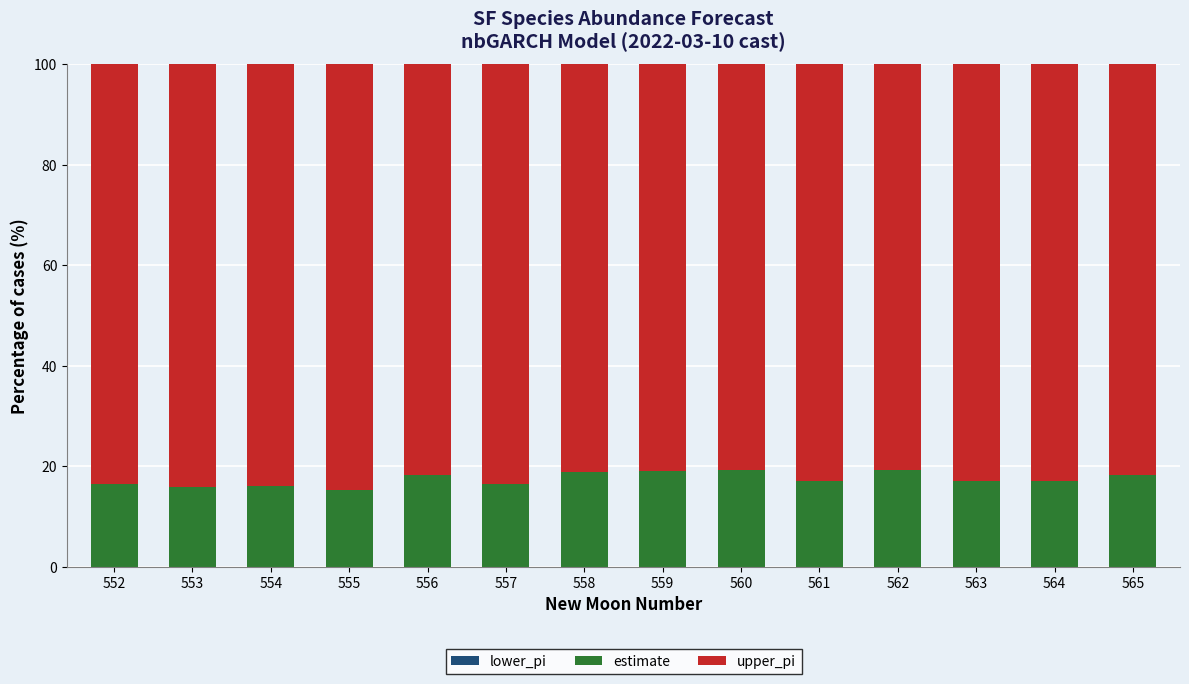

What is the total value across all series at 557?

100.0